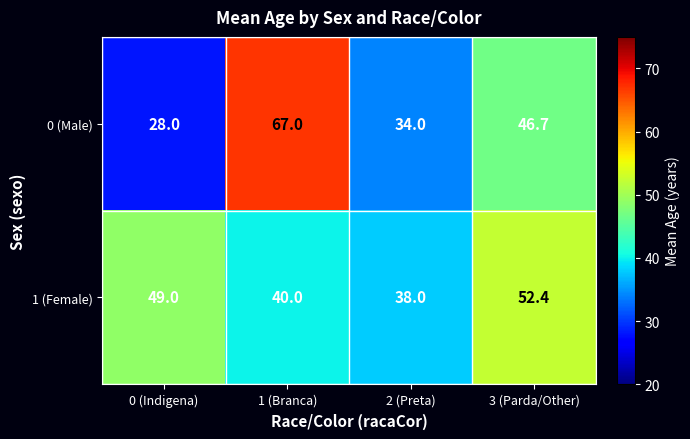

Rank the series at 0 (Indigena) from lowest to highest value.

0 (Male), 1 (Female)